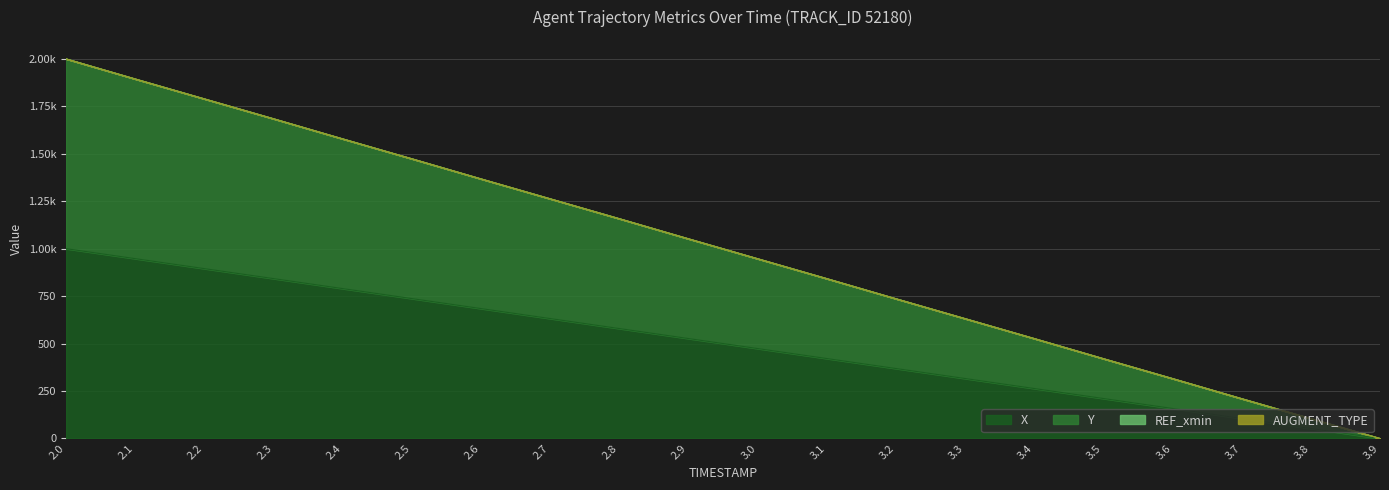

How many data points in X are less than 526?

10